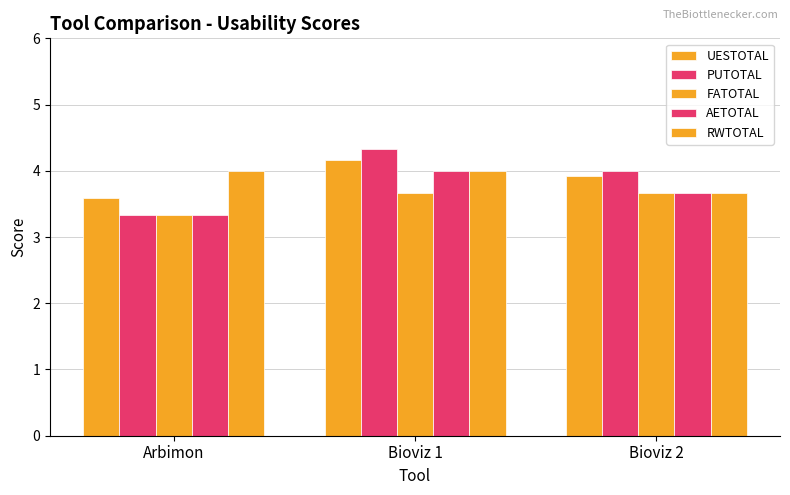

What is the highest value of the PUTOTAL series?

4.3